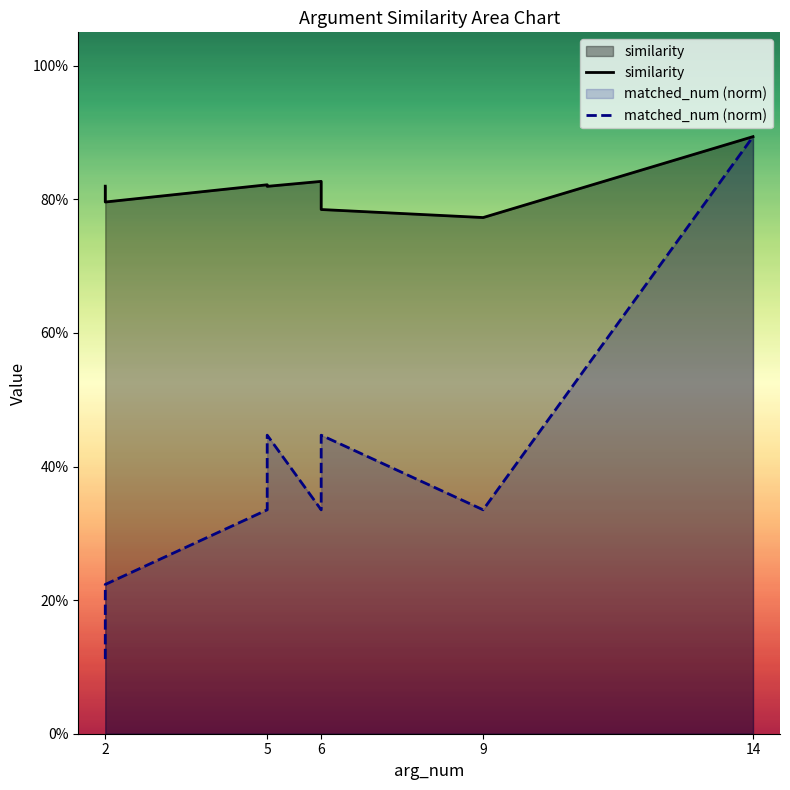

True or false: matched_num (norm) and similarity intersect in this chart.

False